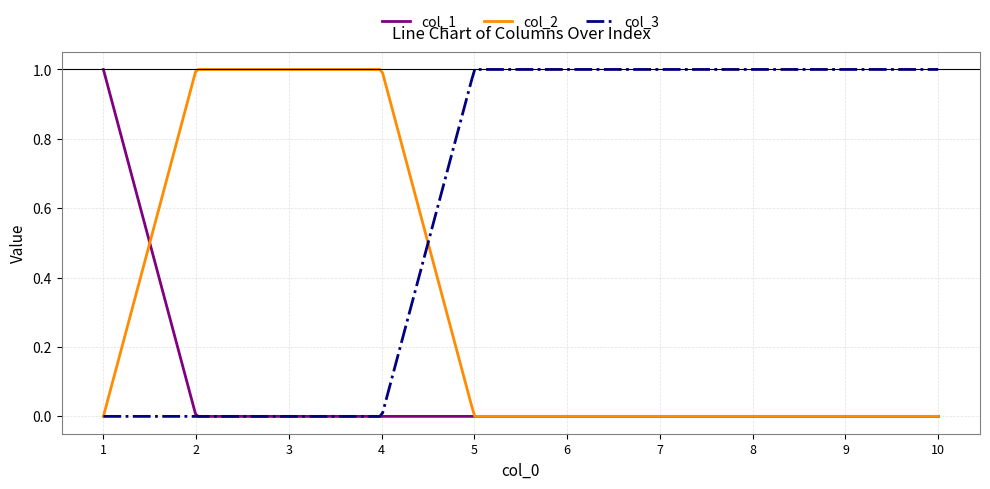

Which series has the largest total across all categories?

col_3